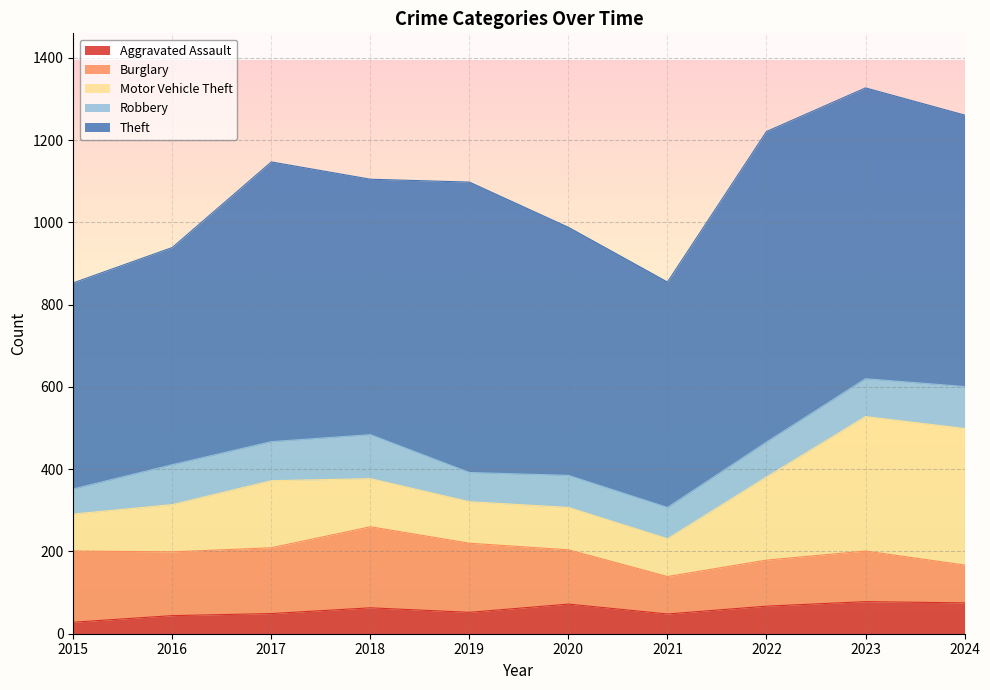

What is the value of the Theft point at the 6th from the left?

603